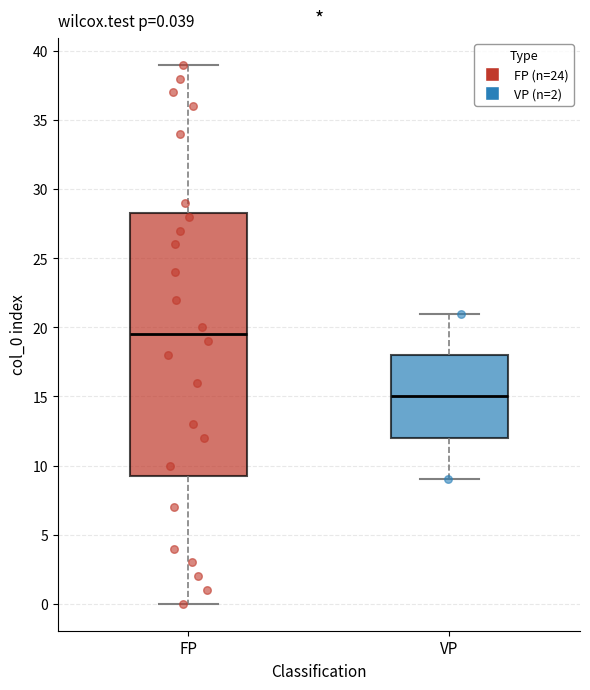

Comparing the boxes themselves (not the whiskers), which one is the tallest?

FP